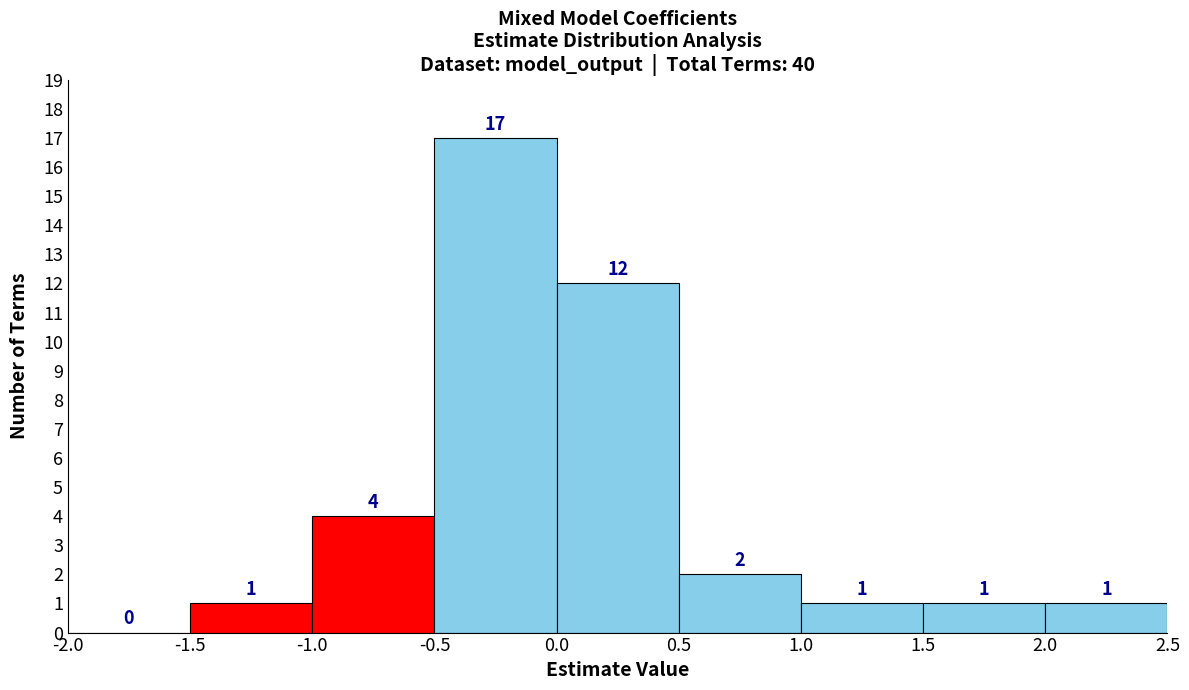

Over which range of the x-axis is the bar tallest?

-0.5 to 0.0